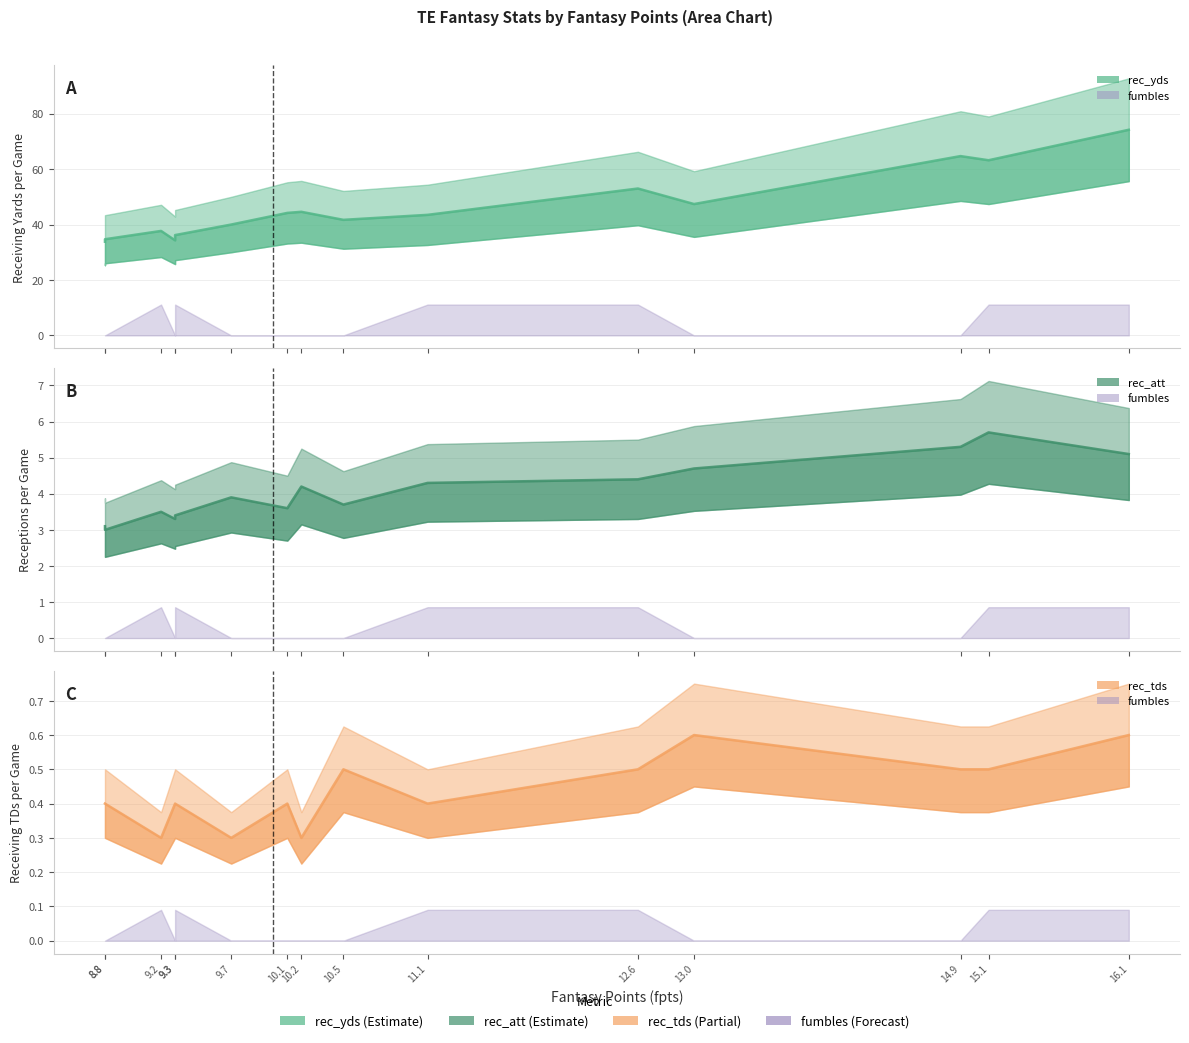

At how many categories does at least one series exceed 65?

1